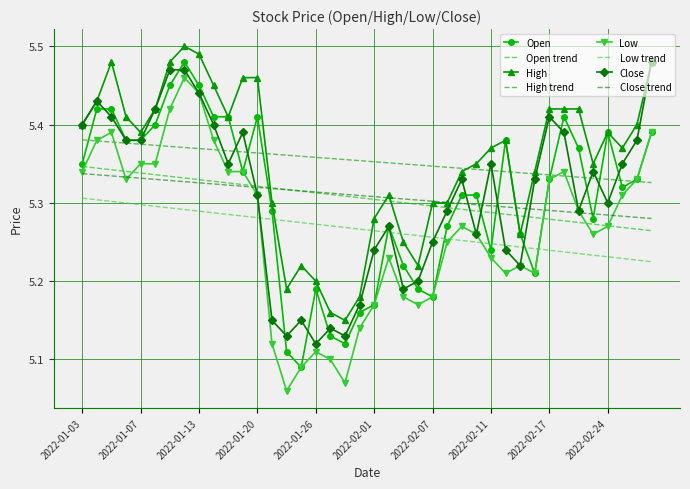

At which category does the chart reach its peak across all series?

2022-01-12